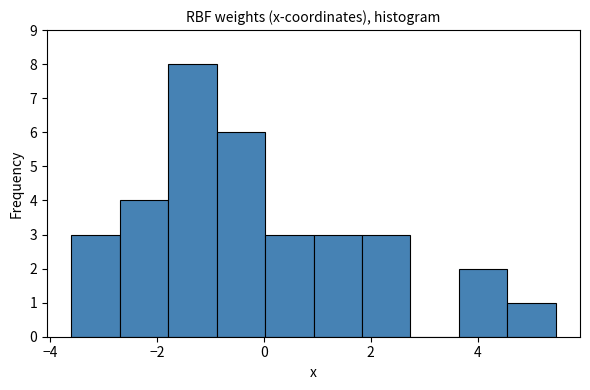

Over which range of the x-axis is the bar tallest?

-1.8 to -0.8